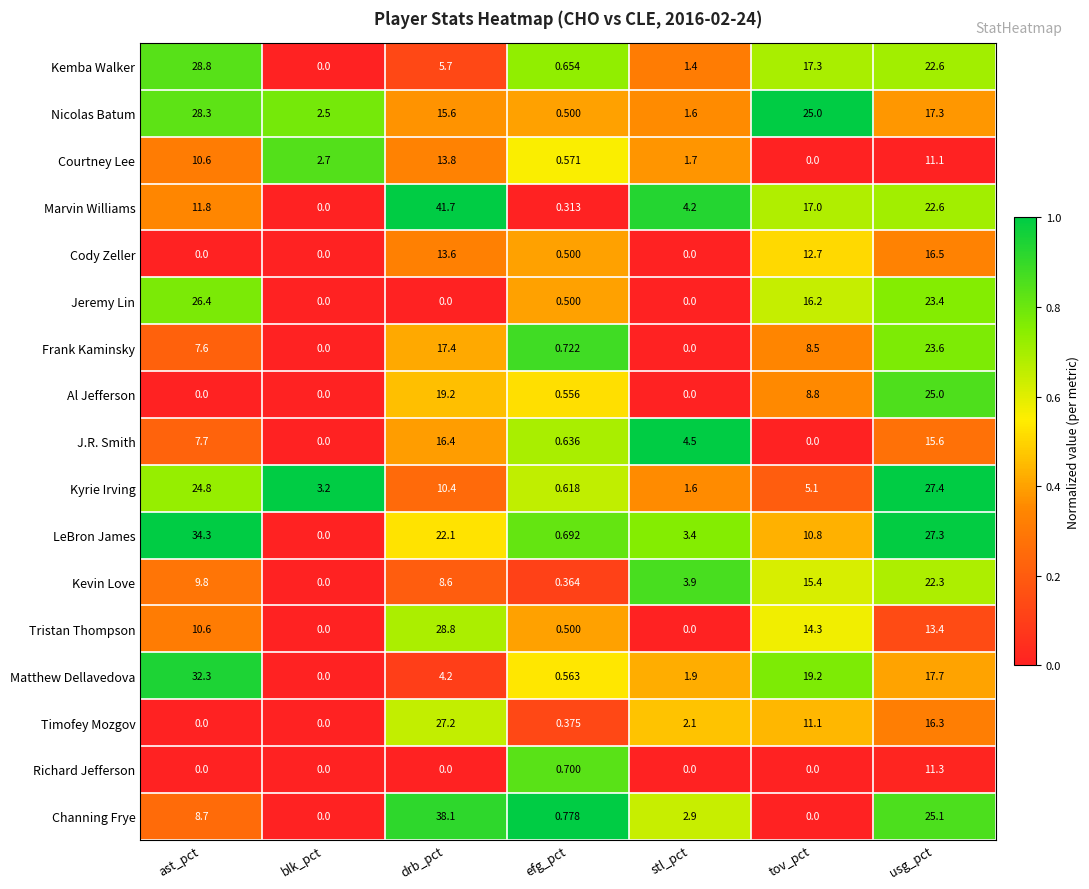

At which label is Richard Jefferson closest to 5?

efg_pct